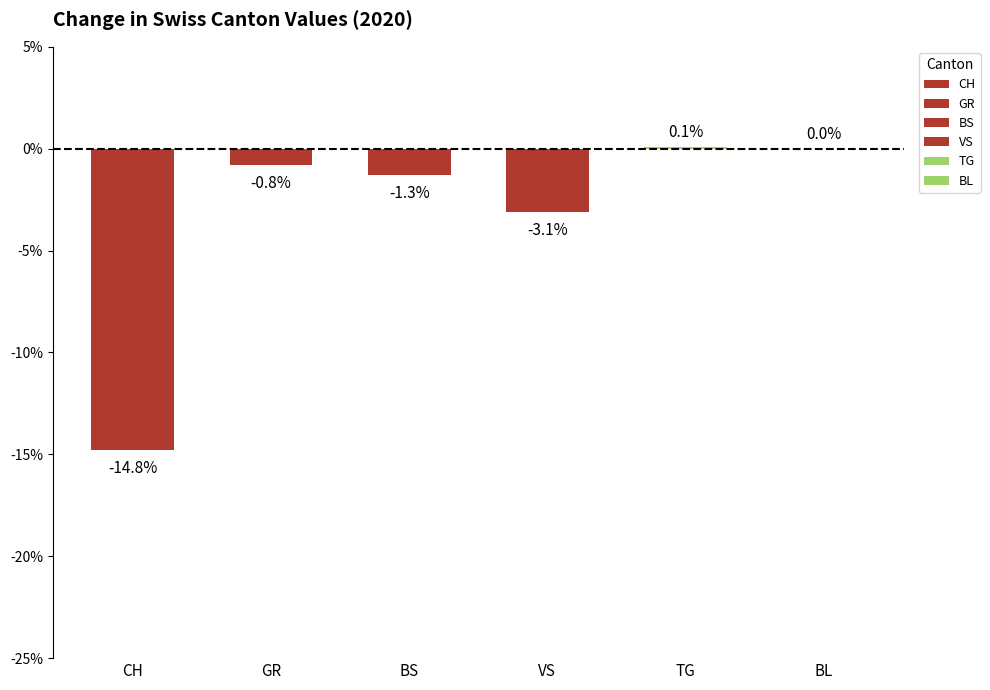

What are all the series names shown in the legend?

CH, GR, BS, VS, TG, BL